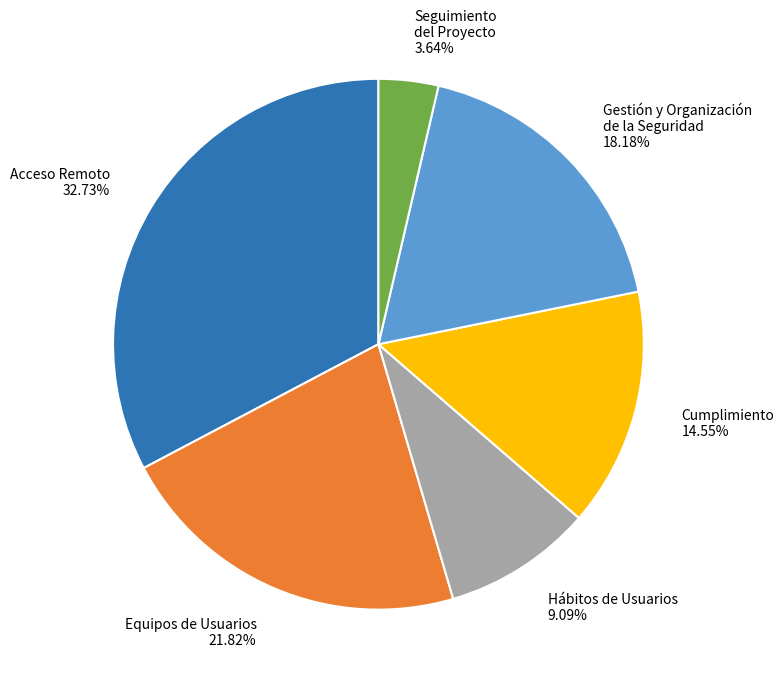

Is the sum of Gestión y Organización de la Seguridad and Equipos de Usuarios greater than half?

No